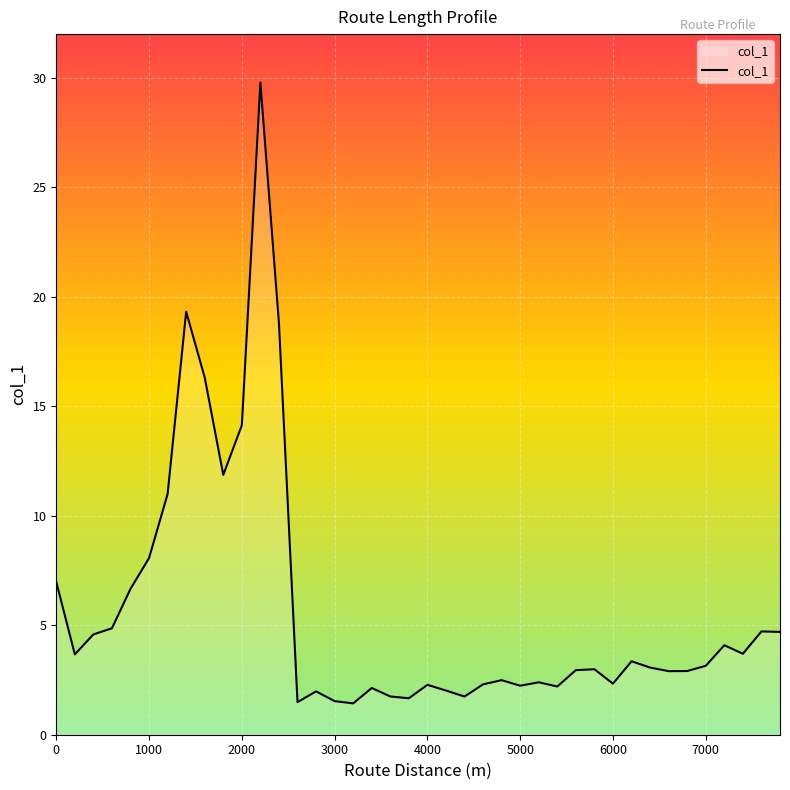

What is the difference between the maximum and minimum values?

28.4